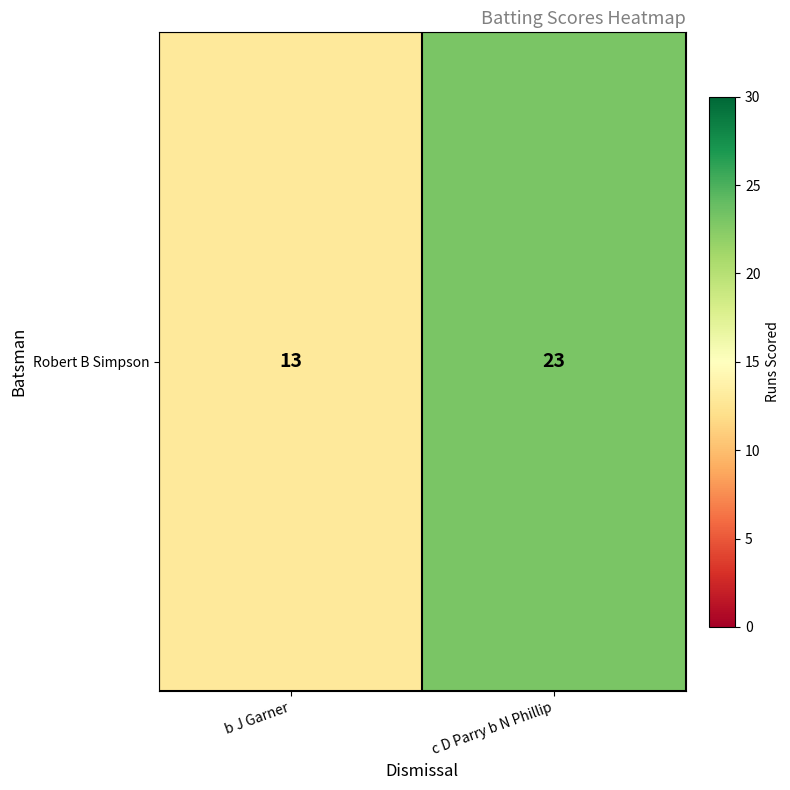

What is the difference between the maximum and minimum values?

10